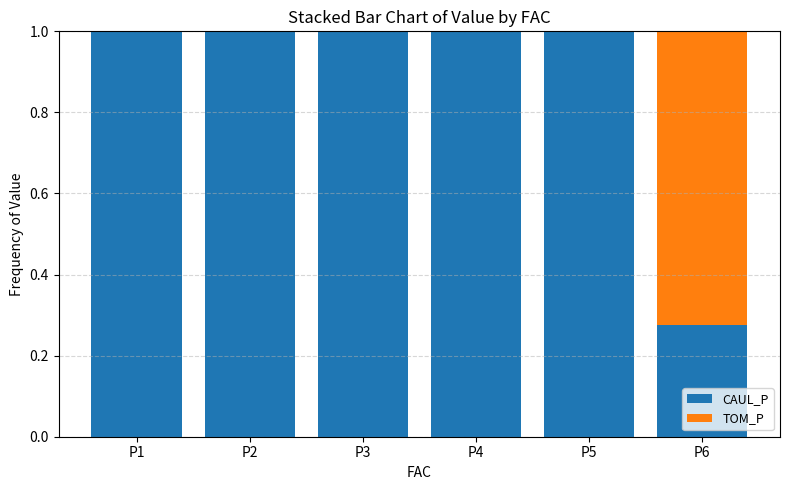

What is the maximum value for CAUL_P?

1.0